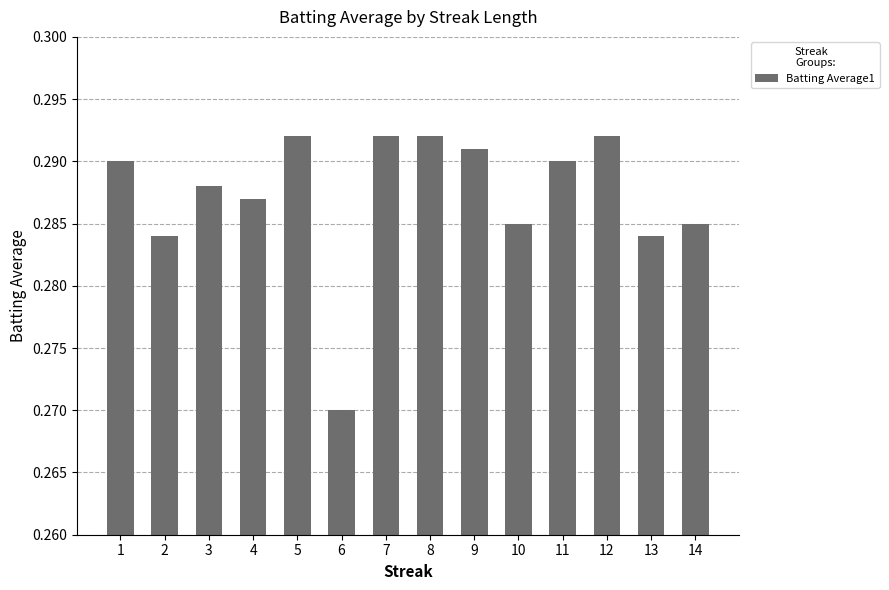

Which label corresponds to the smallest value in the chart?

6